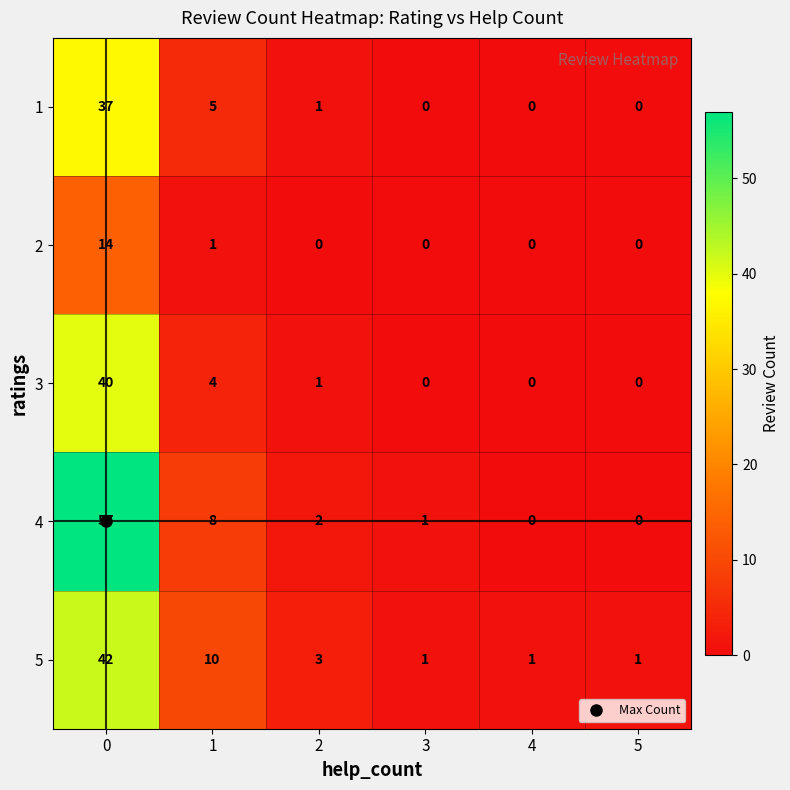

Which series changed the most between 1 and 5?

5